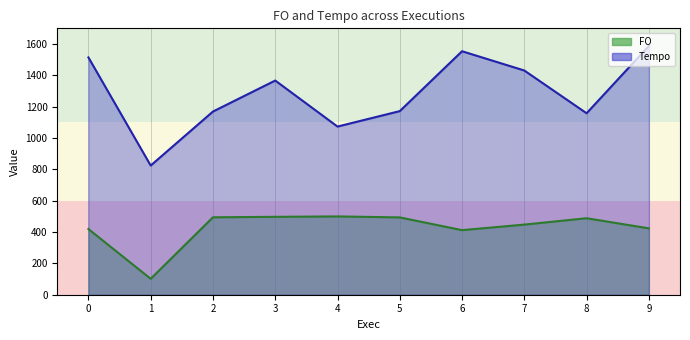

In Tempo, how many points are higher than both neighbors (excluding endpoints)?

2